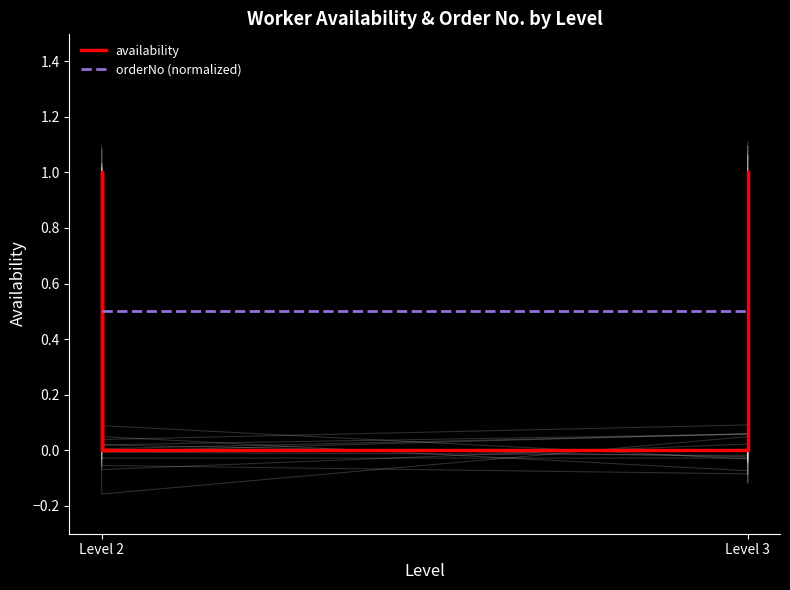

The value of availability at Level 2 is -0.3. True or false?

False